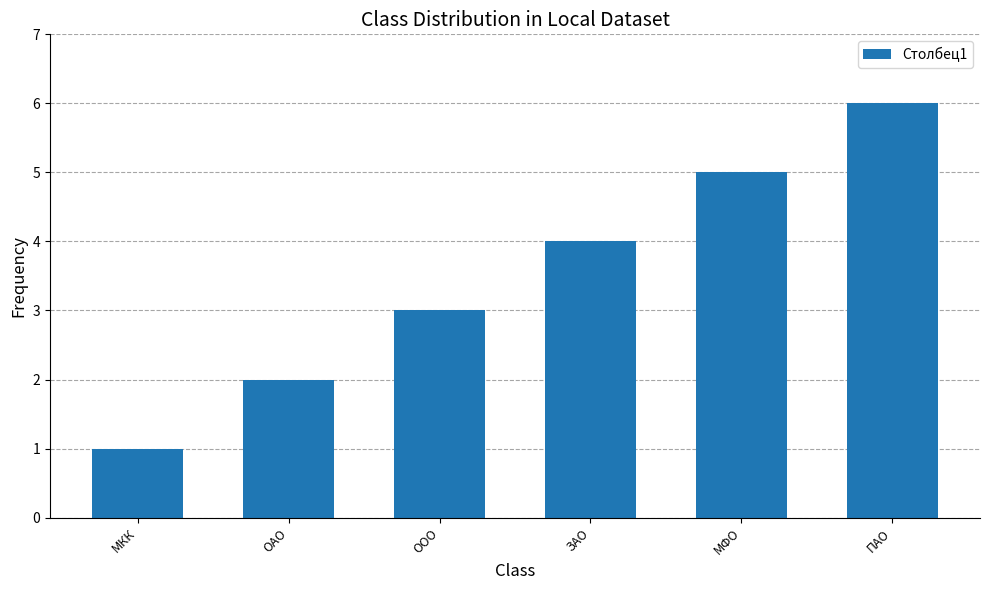

What is the sum of the values at ООО and ЗАО?

7